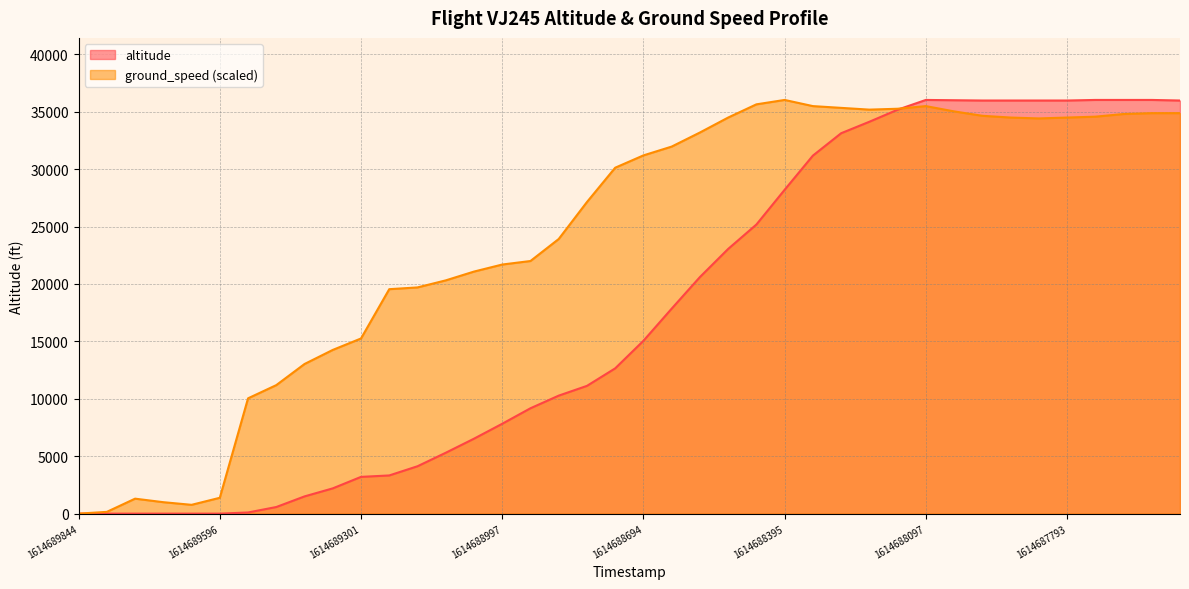

True or false: ground_speed has a value of 1303.0 at 1614689753.

True